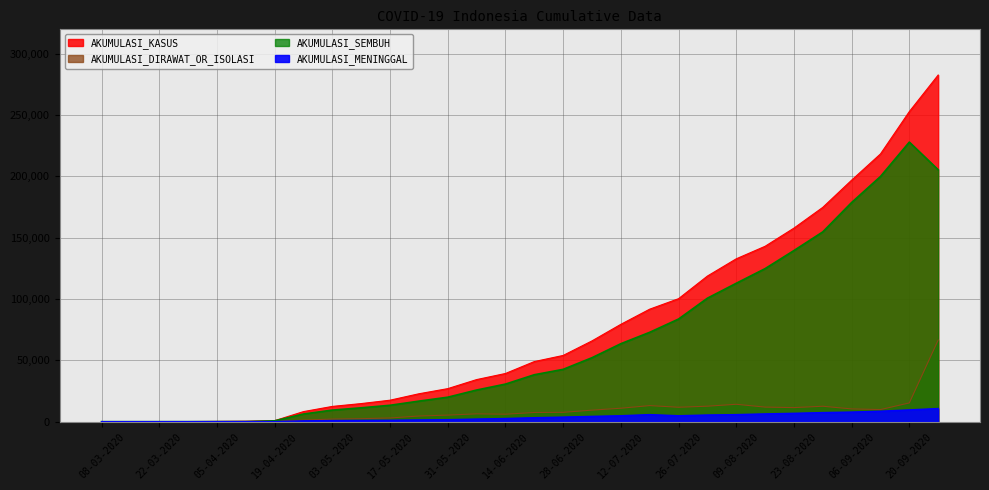

At how many categories does at least one series exceed 117641?

9